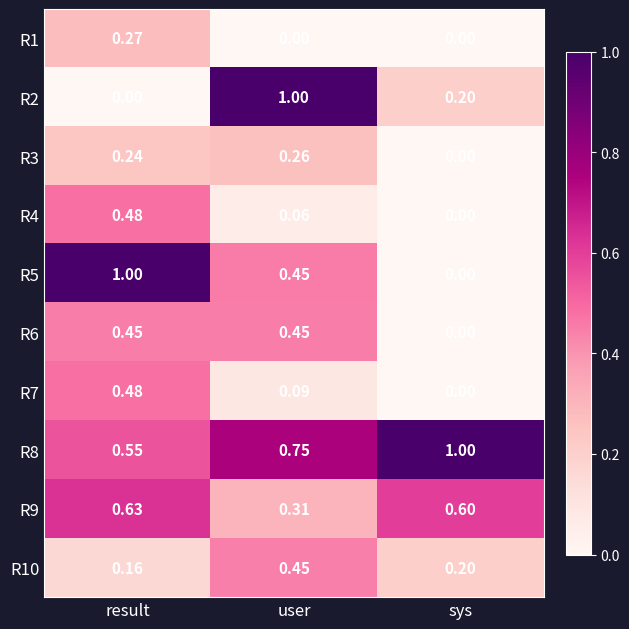

At which label does R8 reach its peak?

sys